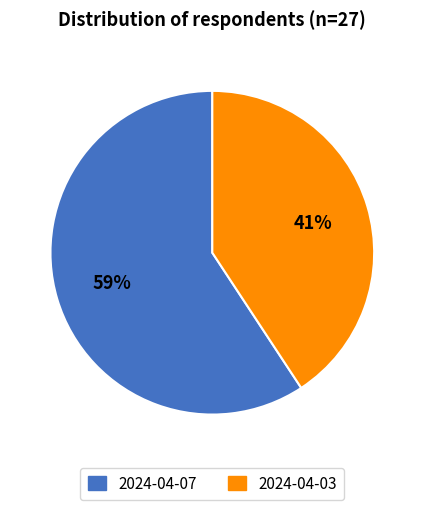

Is there a majority slice in this chart?

Yes